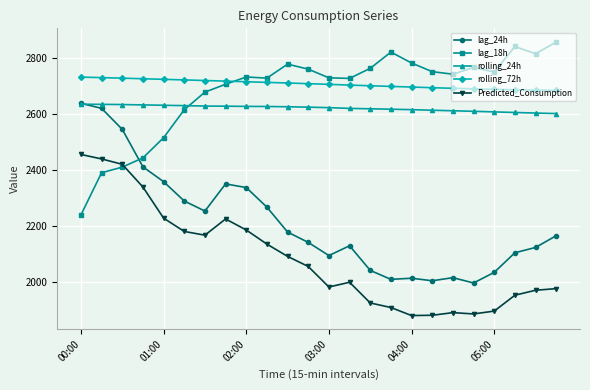

What is the value of the rolling_72h point at the 17th from the left?

2695.1